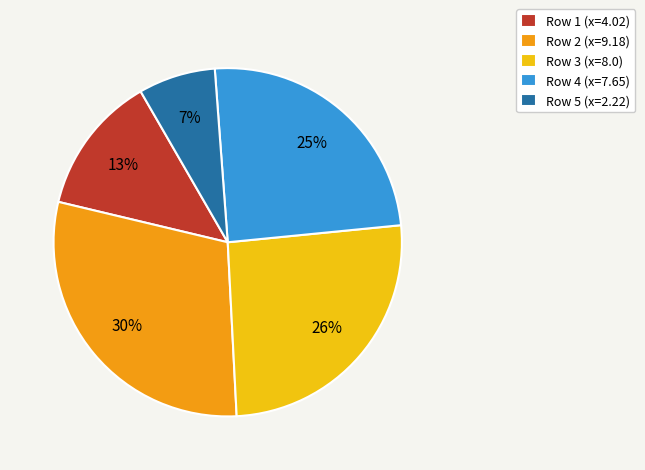

Do Row 5 (x=2.22) and Row 4 (x=7.65) together represent more than half of the pie?

No